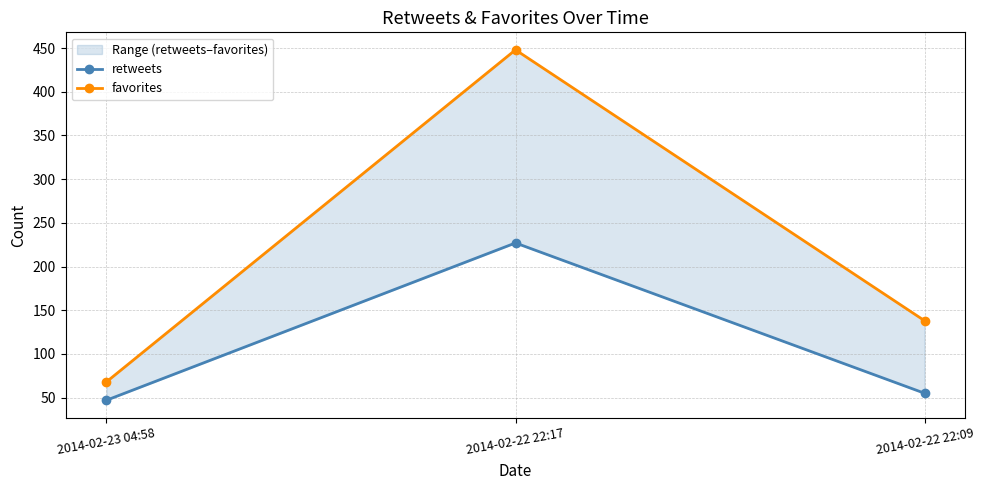

Where is favorites nearest to the value 258?

2014-02-22 22:09